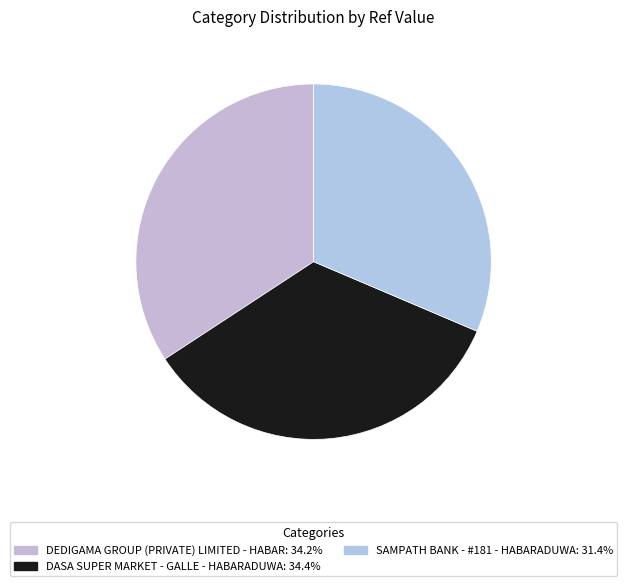

Between DASA SUPER MARKET - GALLE - HABARADUWA and SAMPATH BANK - #181 - HABARADUWA, which is larger?

DASA SUPER MARKET - GALLE - HABARADUWA